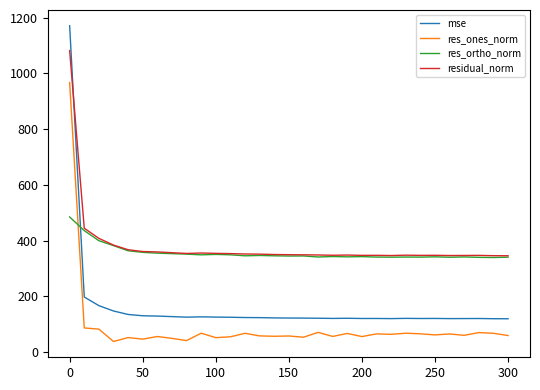

At how many categories does at least one series exceed 215?

31